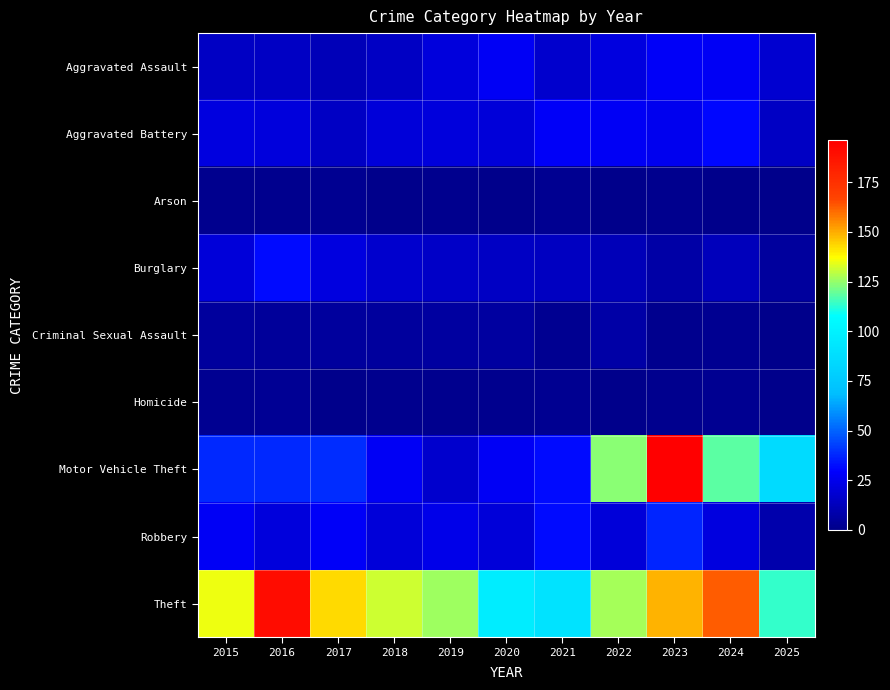

At which category is the sum across all series the highest?

2023